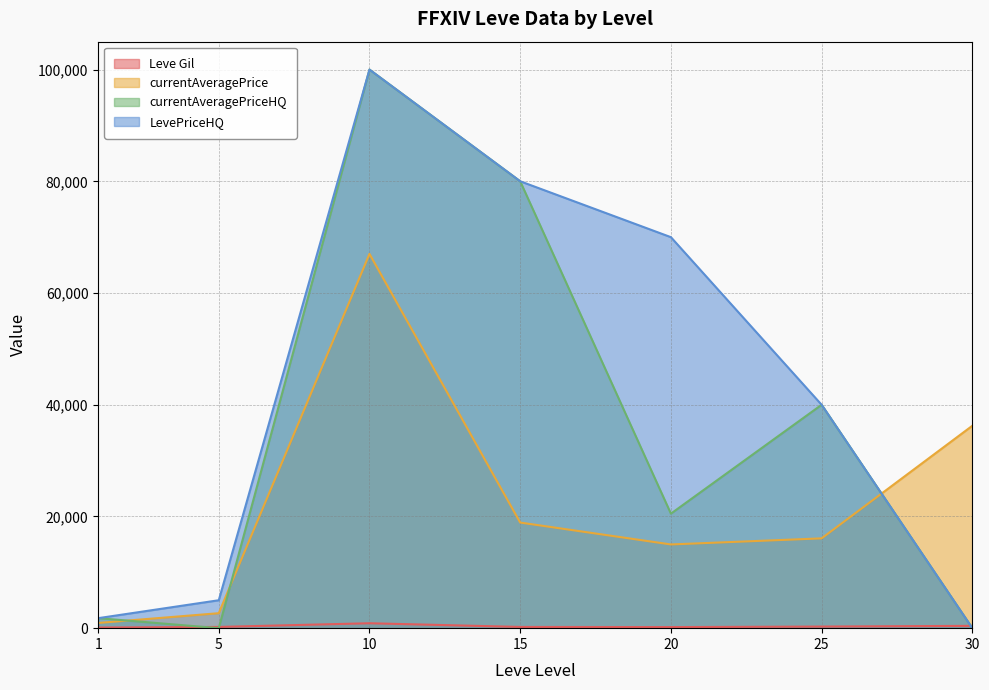

The LevePriceHQ series shows 70008.0 at 20. True or false?

True